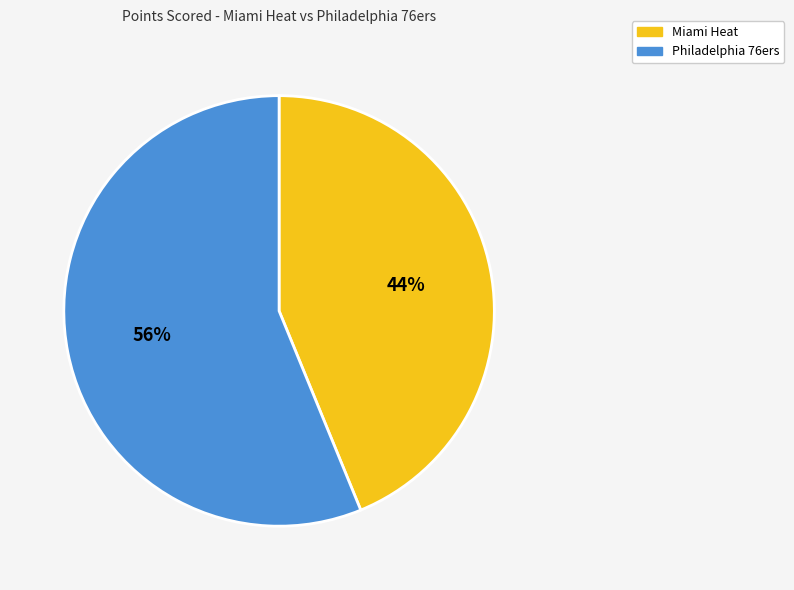

The Miami Heat slice represents 31% of the pie. True or false?

False